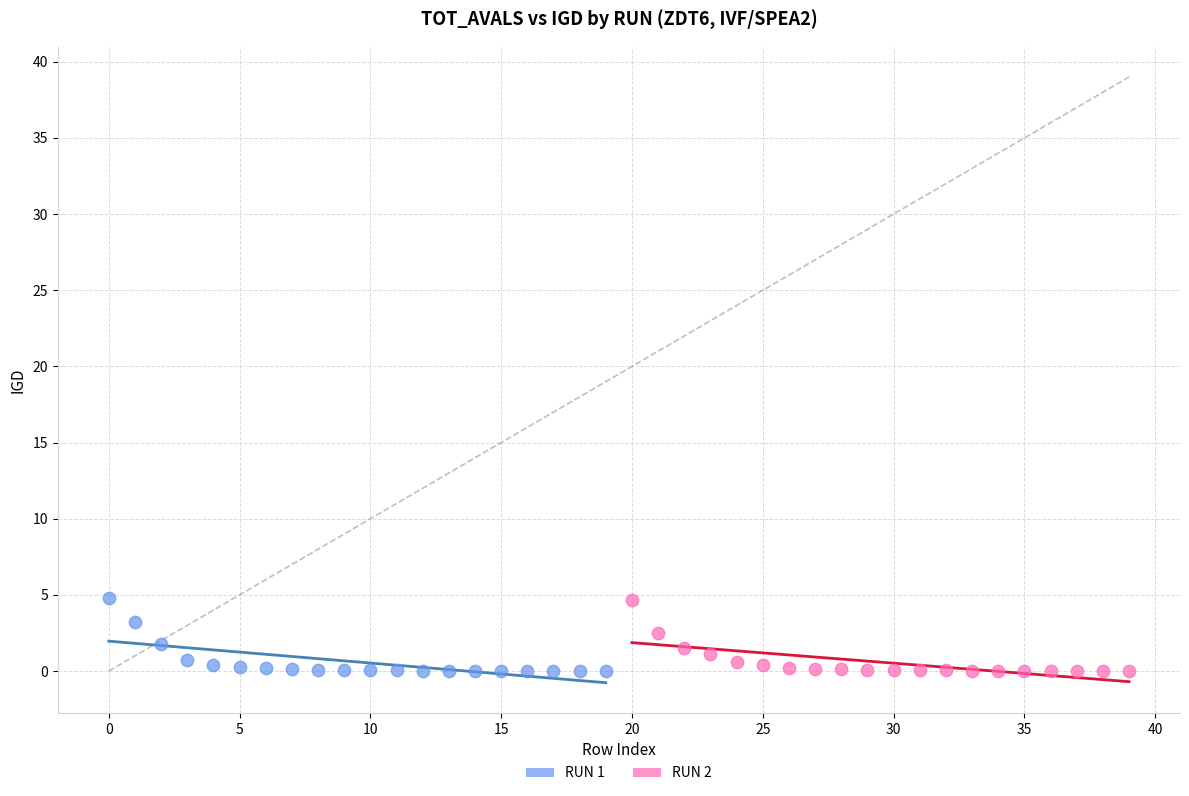

Which series has the widest spread of Y values?

RUN 1